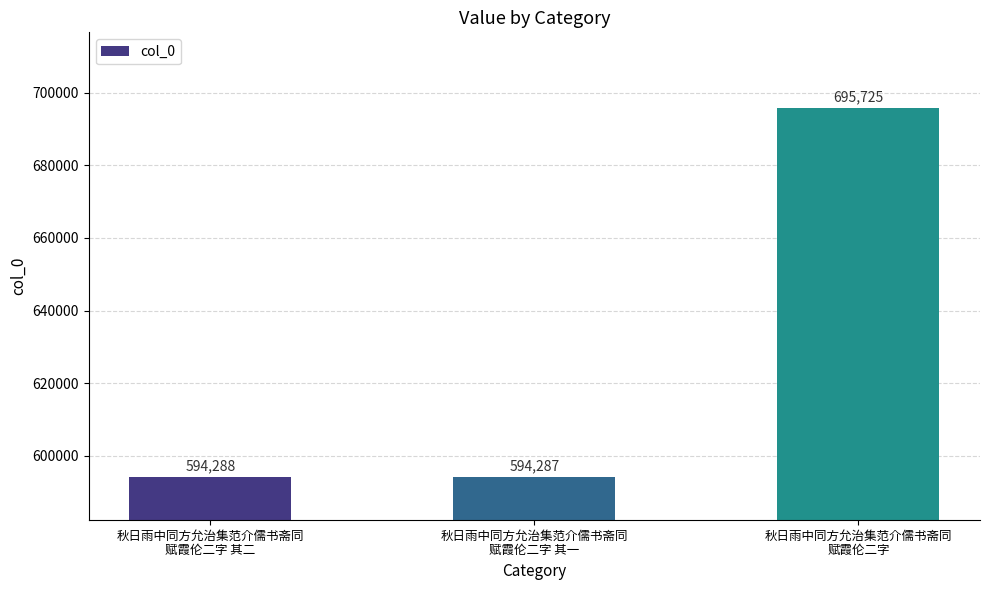

What value does the data have at 秋日雨中同方允治集范介儒书斋同
赋霞伦二字 其一?

594287